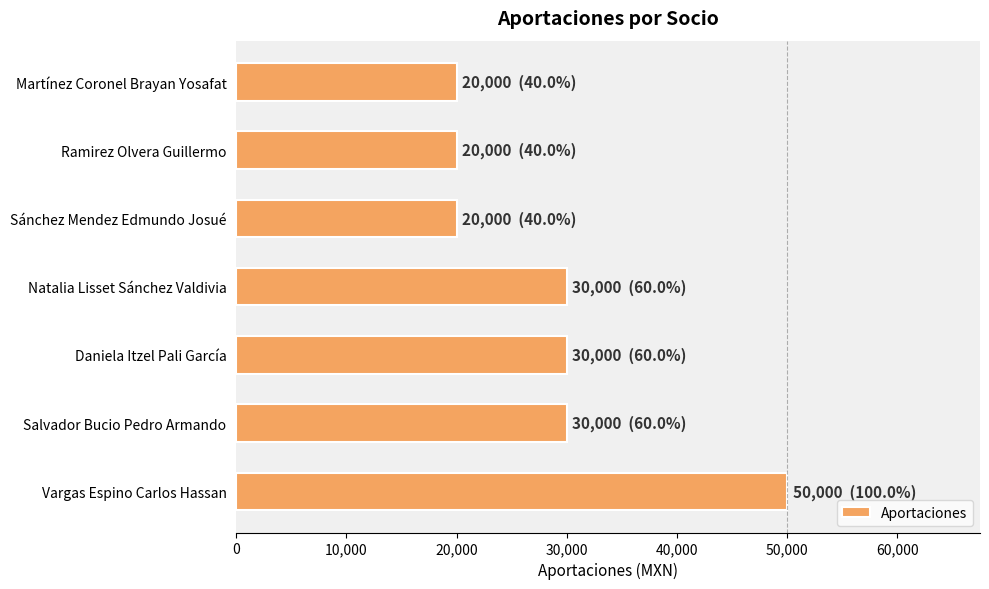

Which category has the highest value across all series?

Vargas Espino Carlos Hassan